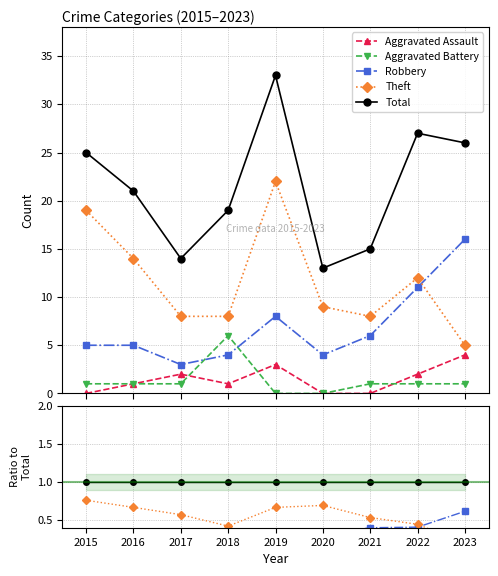

What are all the series names shown in the legend?

Aggravated Assault, Aggravated Battery, Robbery, Theft, Total